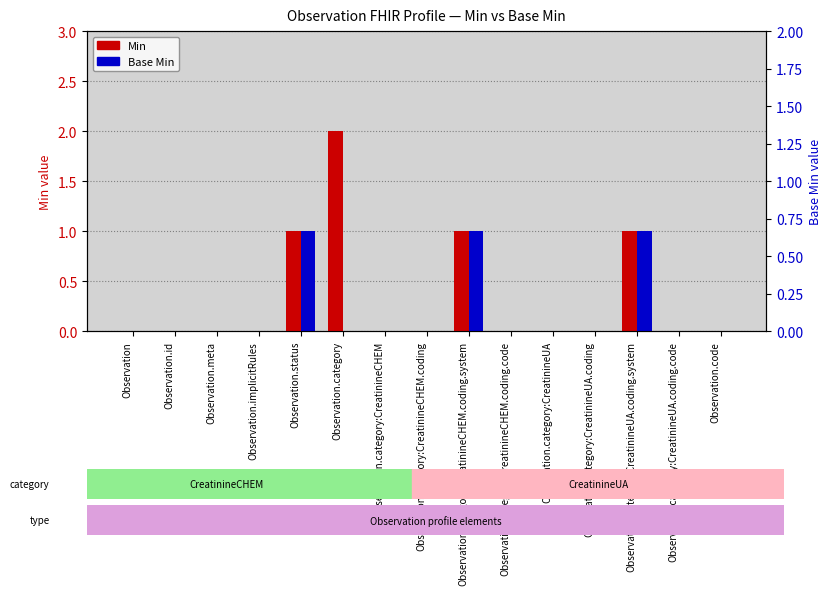

Does the chart contain stacked bars?

No